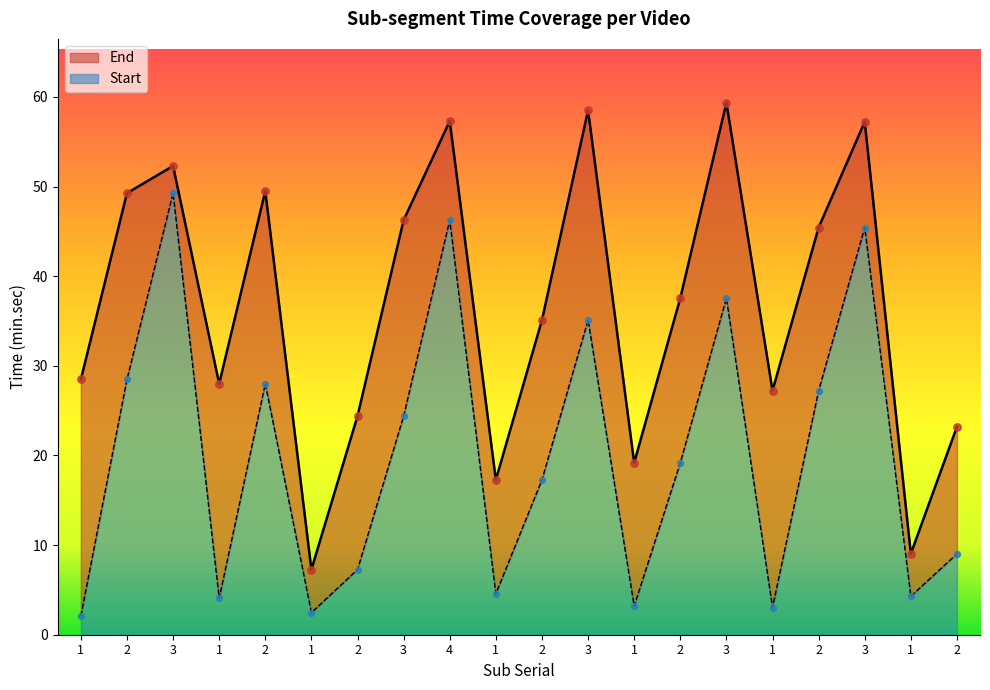

Which series has the largest Y range (max minus min)?

End